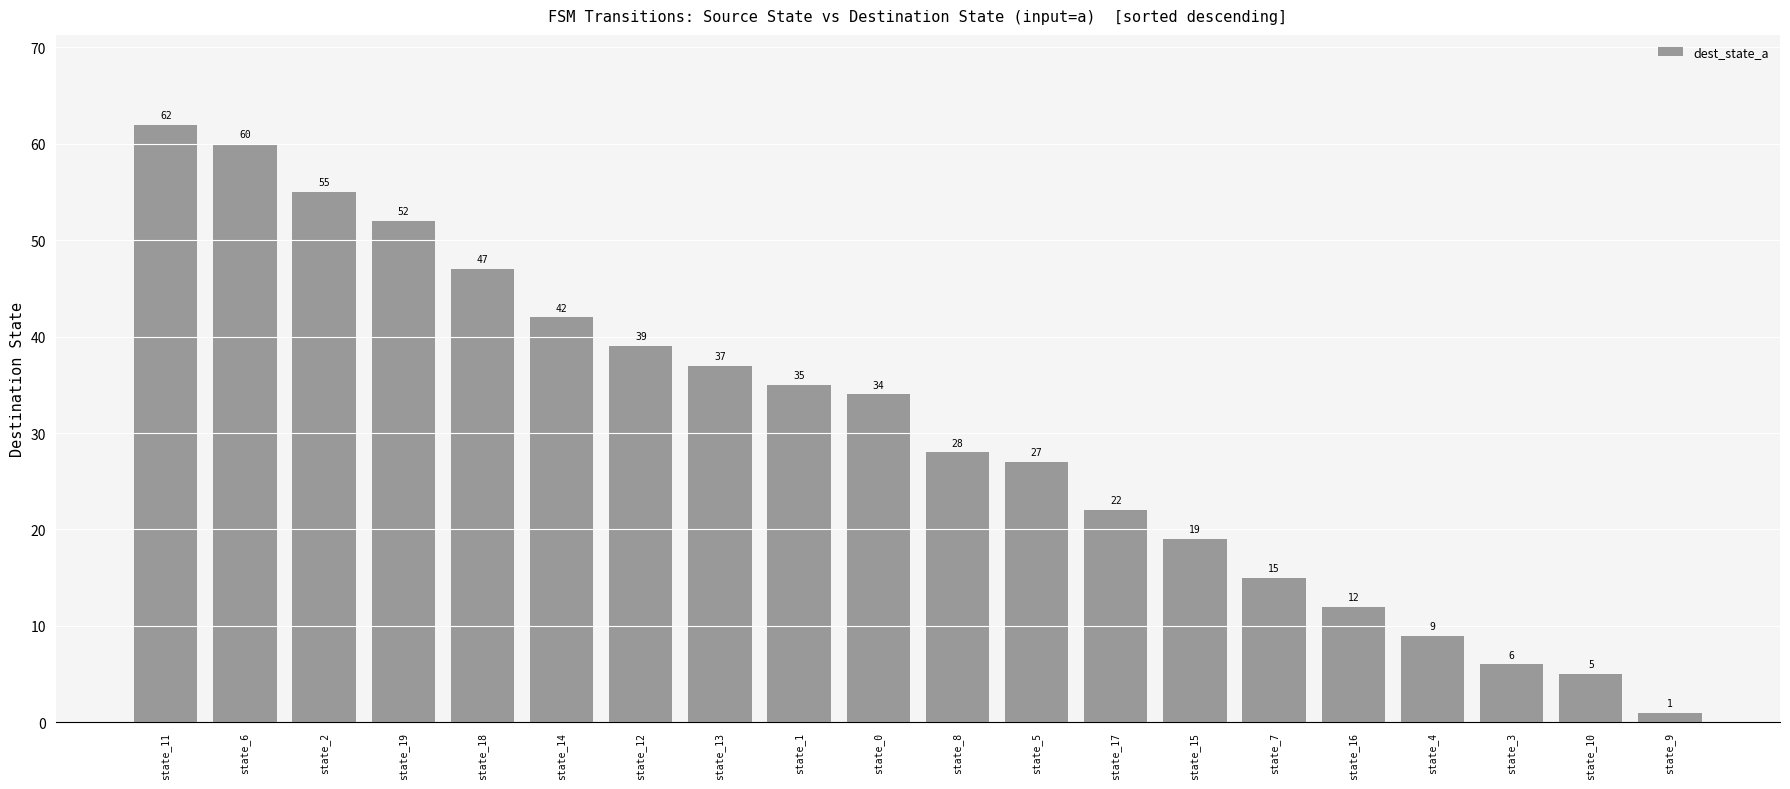

Does the chart contain stacked bars?

No